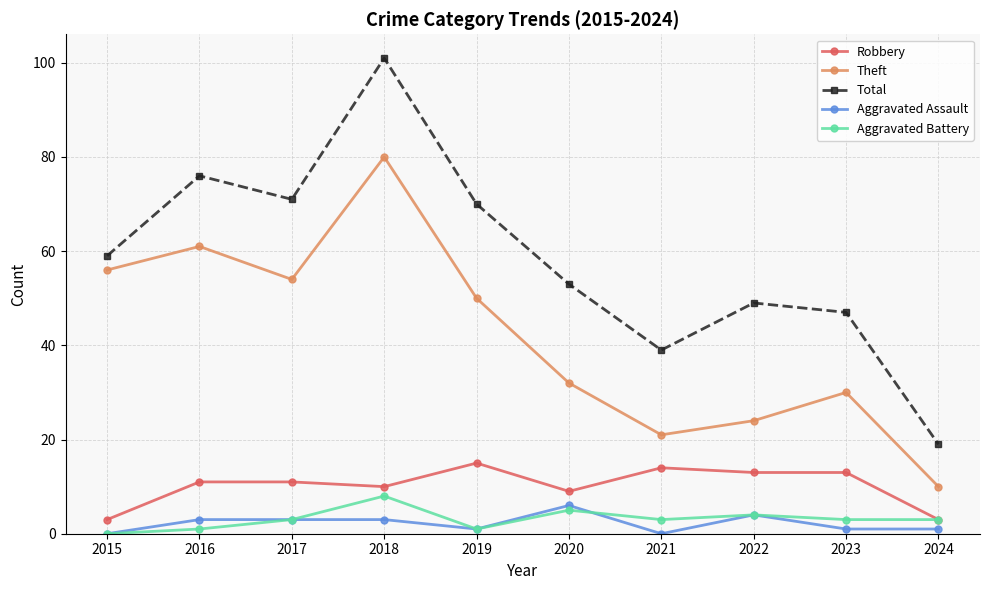

True or false: Robbery and Theft cross at least once.

False